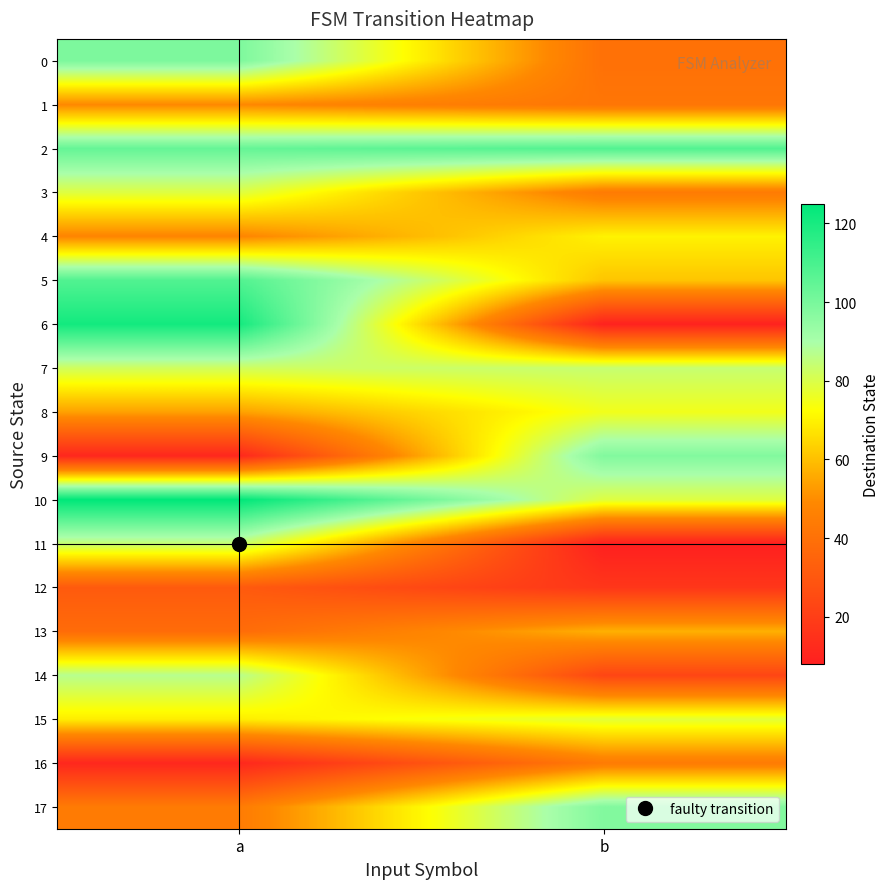

Reading left to right, transcribe all the data shown in this chart.

0: a=99	b=40
1: a=49	b=42
2: a=104	b=108
3: a=79	b=44
4: a=48	b=70
5: a=108	b=61
6: a=121	b=9
7: a=82	b=84
8: a=54	b=75
9: a=11	b=98
10: a=125	b=79
11: a=84	b=8
12: a=31	b=17
13: a=38	b=57
14: a=87	b=23
15: a=69	b=78
16: a=11	b=44
17: a=44	b=98